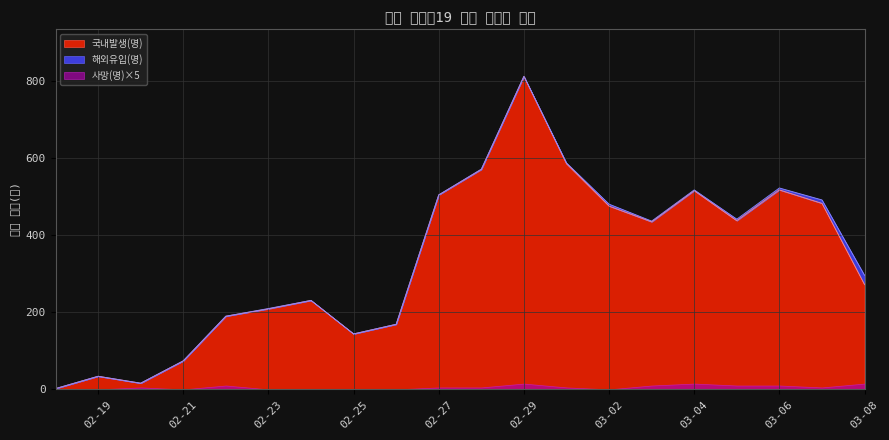

Which series changed the most between 6 and 16?

국내발생(명)